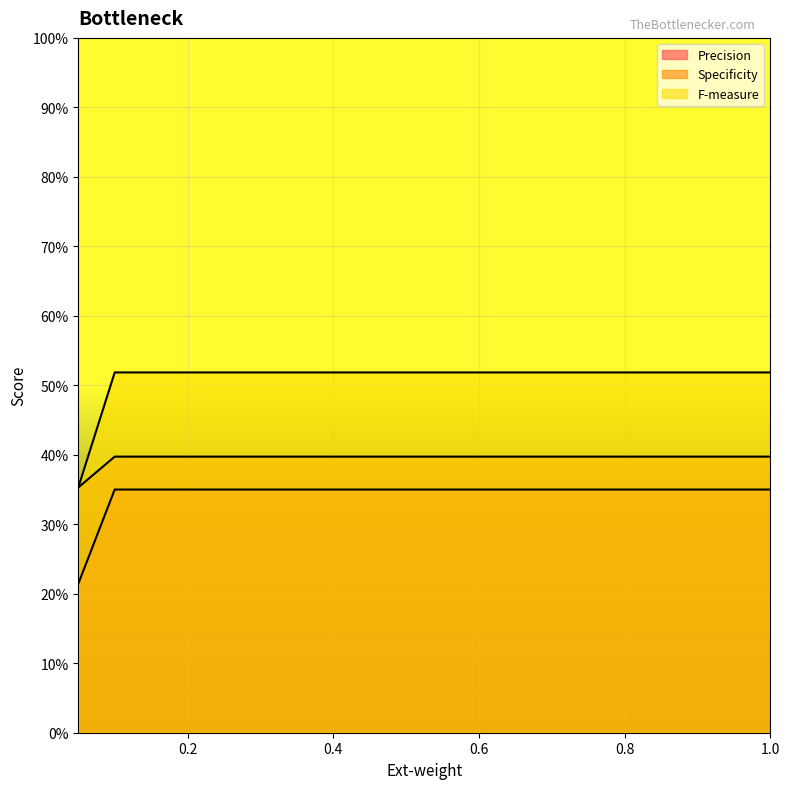

What is the minimum value for F-measure?

0.4